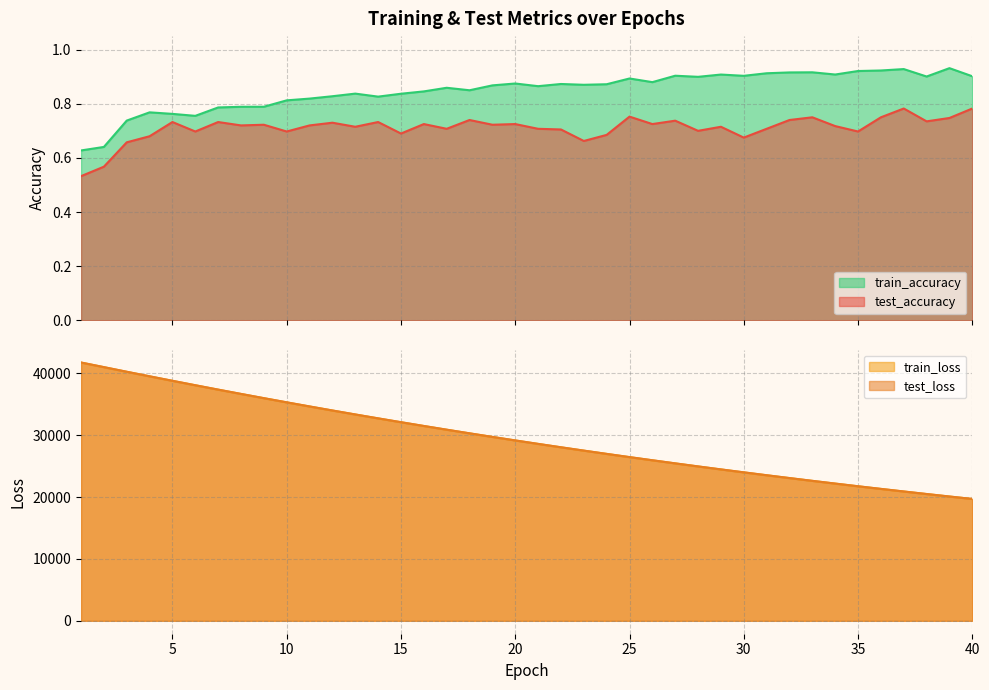

At 40, list the series in order from smallest to largest.

test_accuracy, train_accuracy, train_loss, test_loss